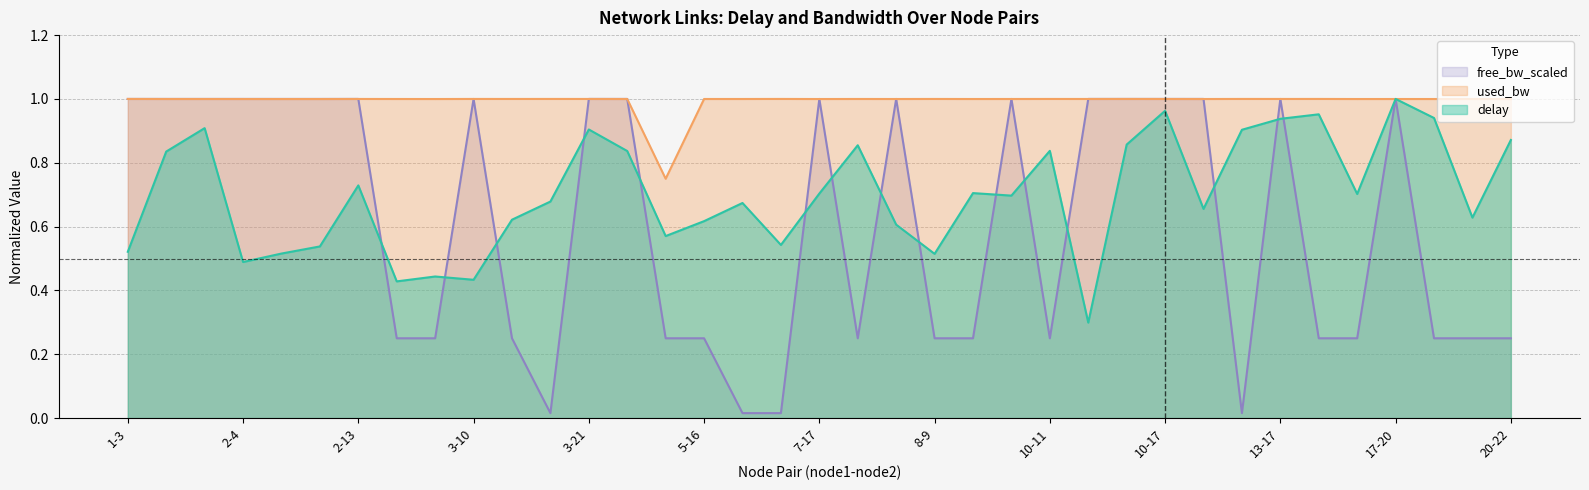

Which series changed the most between 1-16 and 5-16?

free_bw_scaled